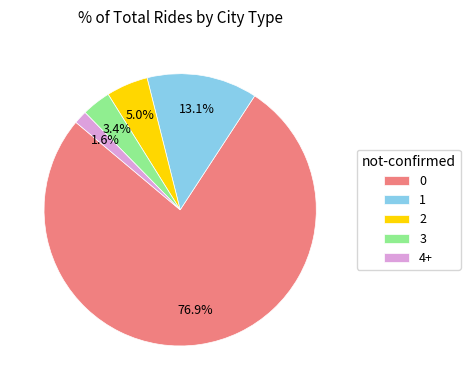

Rank the categories by value from lowest to highest.

4+, 3, 2, 1, 0